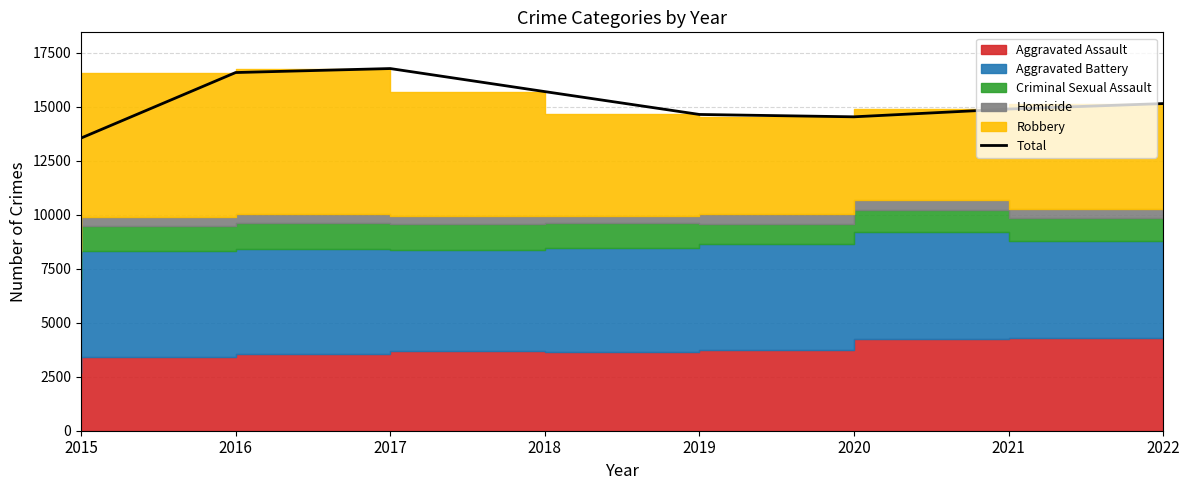

List the labels in order of value, largest first.

2017, 2016, 2018, 2022, 2021, 2019, 2020, 2015